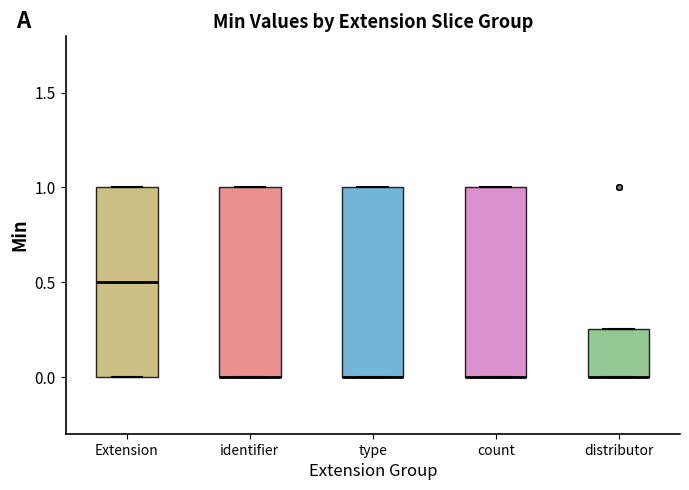

Reading left to right, read every box against the y-axis: the position of its median line, the range the box covers, and the ends of its whiskers. The values are not printed on the chart, so give them approximately, as read against the axis.

Extension: median 0.50, box 0.00 to 1.00, whiskers 0.00 to 1.00
identifier: median 0.00 (drawn on the box's lower edge), box 0.00 to 1.00, whiskers 0.00 to 1.00
type: median 0.00 (drawn on the box's lower edge), box 0.00 to 1.00, whiskers 0.00 to 1.00
count: median 0.00 (drawn on the box's lower edge), box 0.00 to 1.00, whiskers 0.00 to 1.00
distributor: median 0.00 (drawn on the box's lower edge), box 0.00 to 0.25, whiskers 0.00 to 0.25